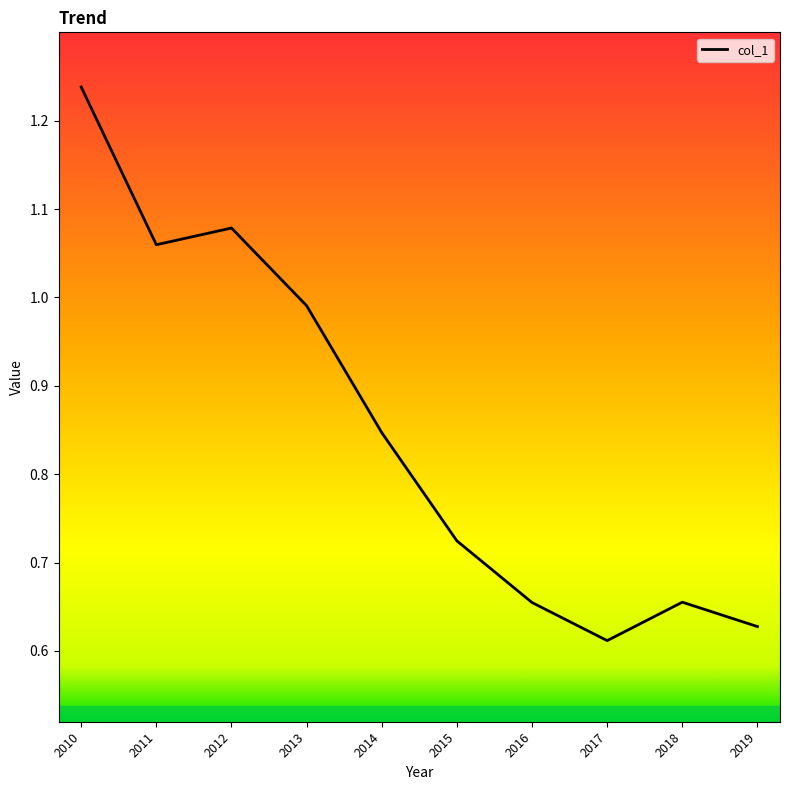

At which label is the value closest to 0?

2017